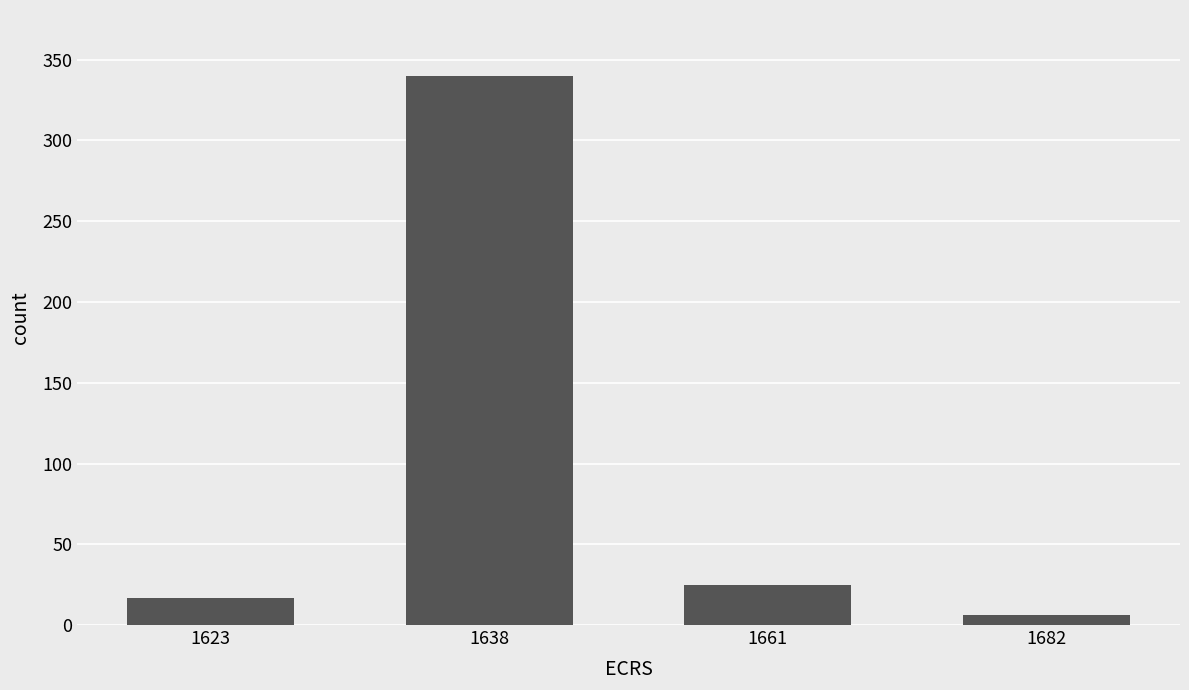

Approximately how many times larger is the value at 1623 compared to 1682?

2.8